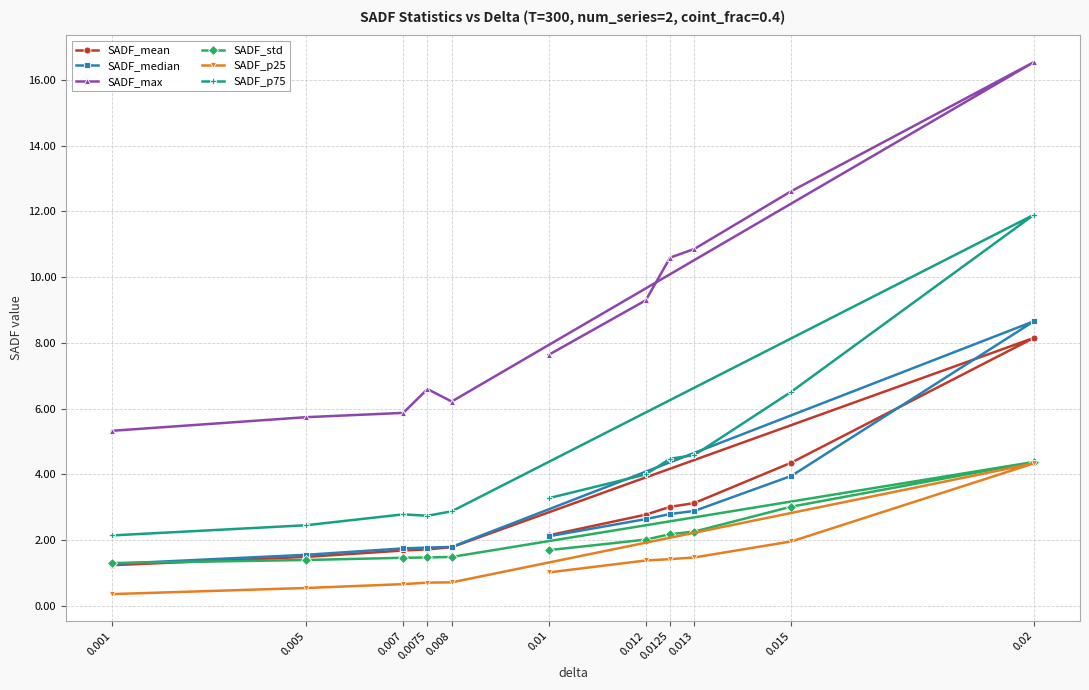

Which series has the widest spread of values?

SADF_max